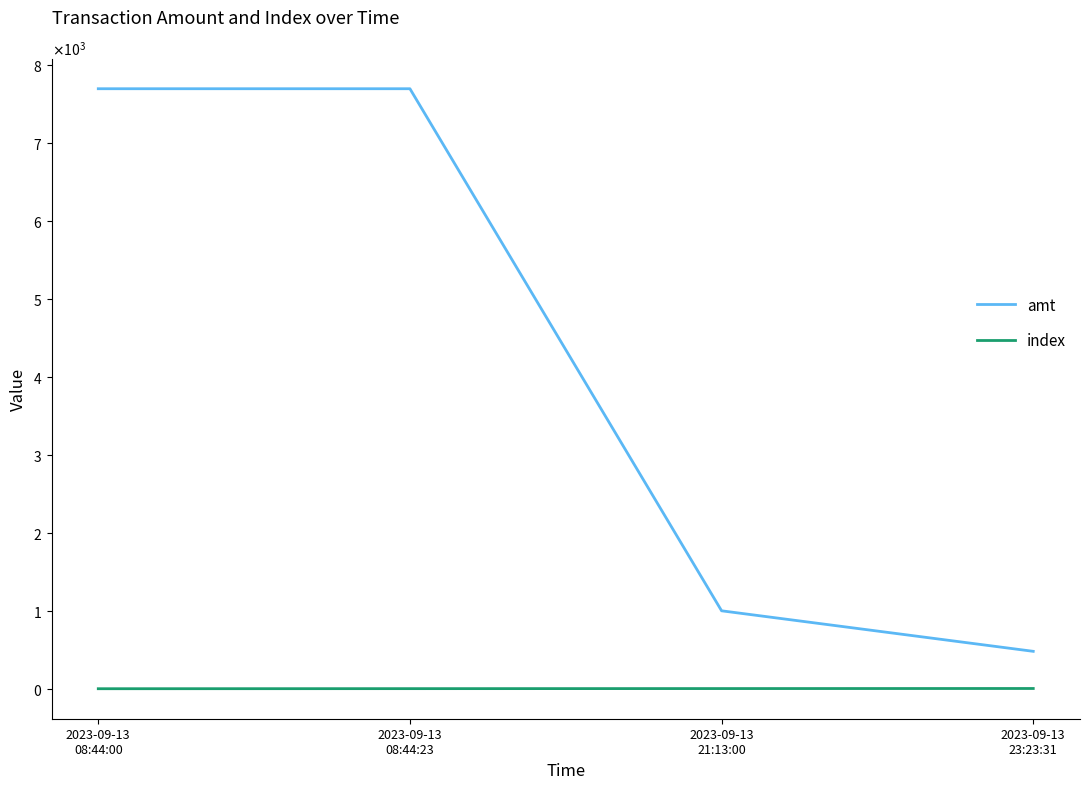

Is this an area chart (filled region under the line)?

No